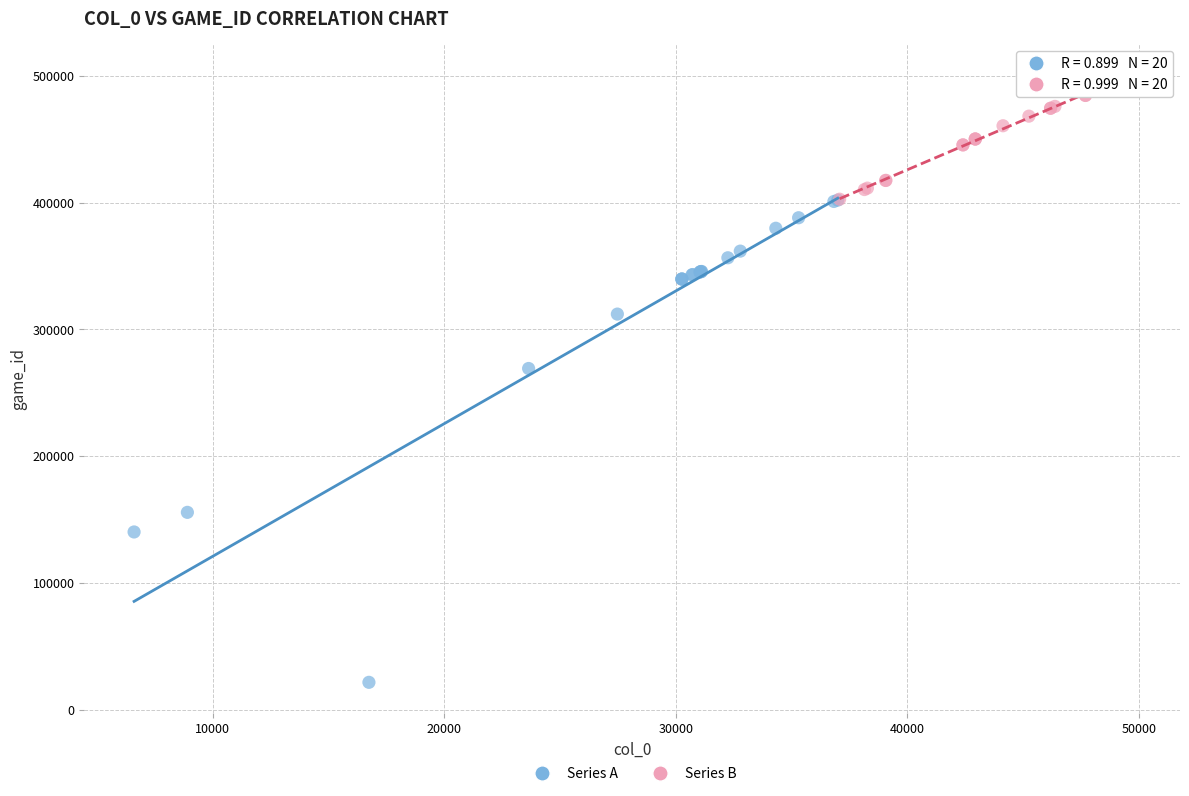

What are all the series names shown in the legend?

Series A, Series B